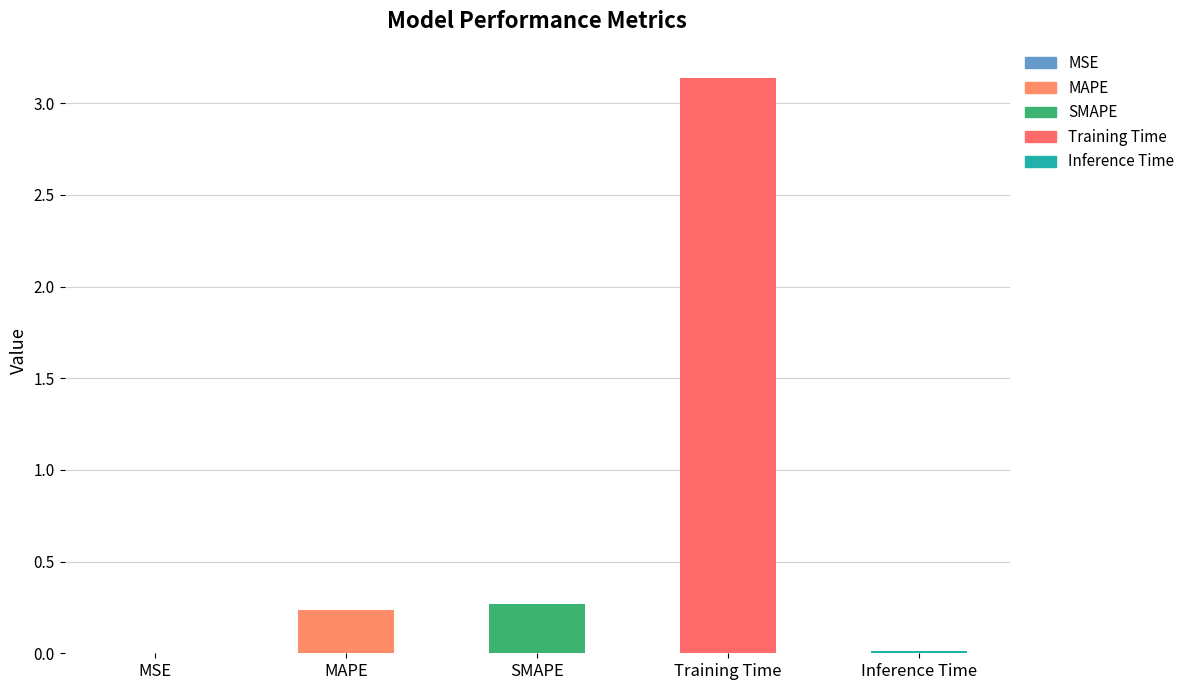

Does the chart contain stacked bars?

No